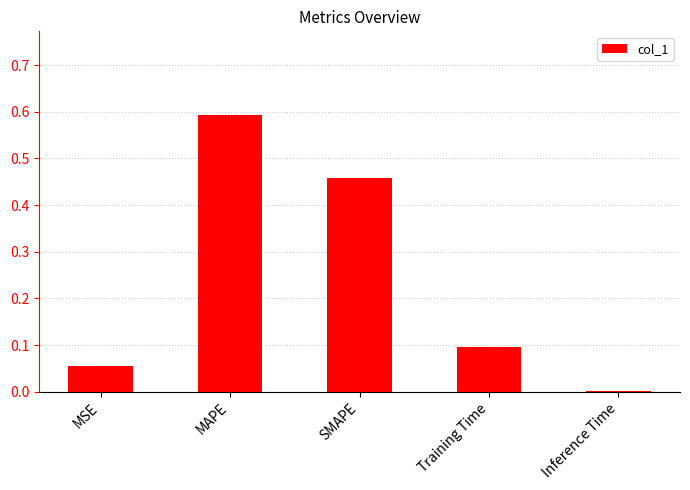

Which label corresponds to the largest value in the chart?

MAPE